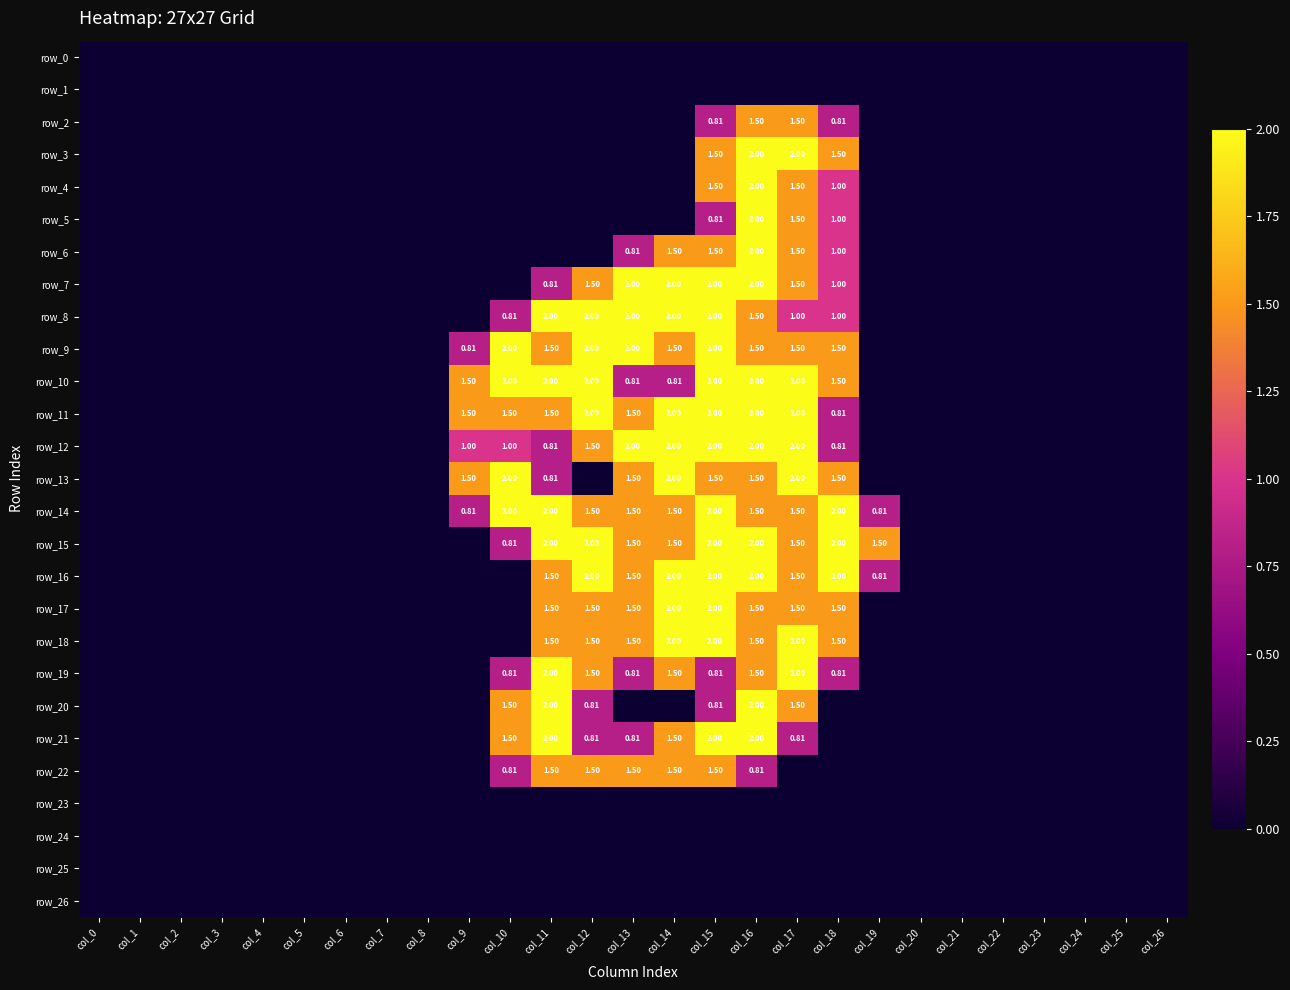

At which label is row_1 closest to 0?

col_0